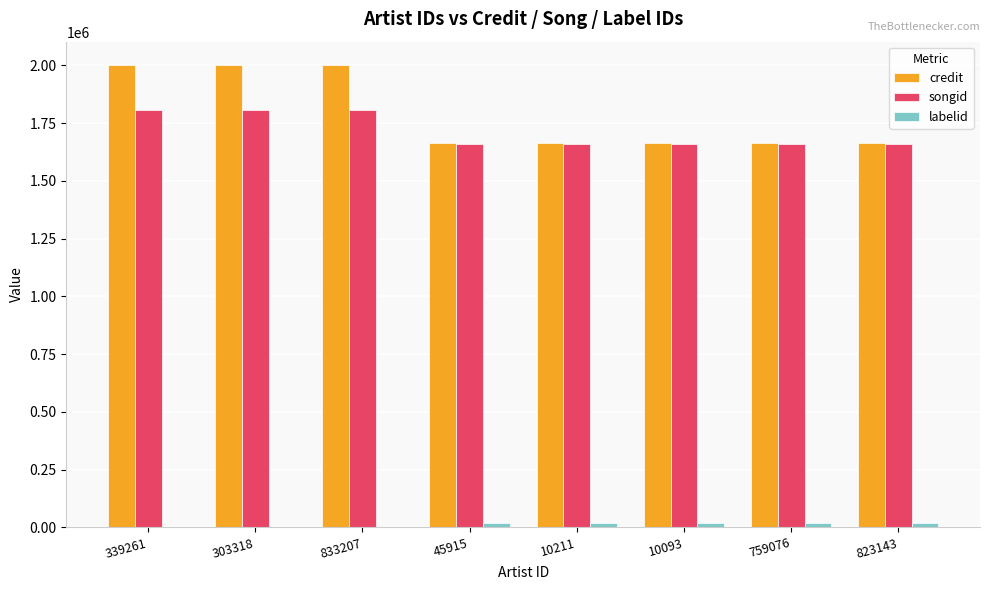

Count the number of data series in this chart.

3